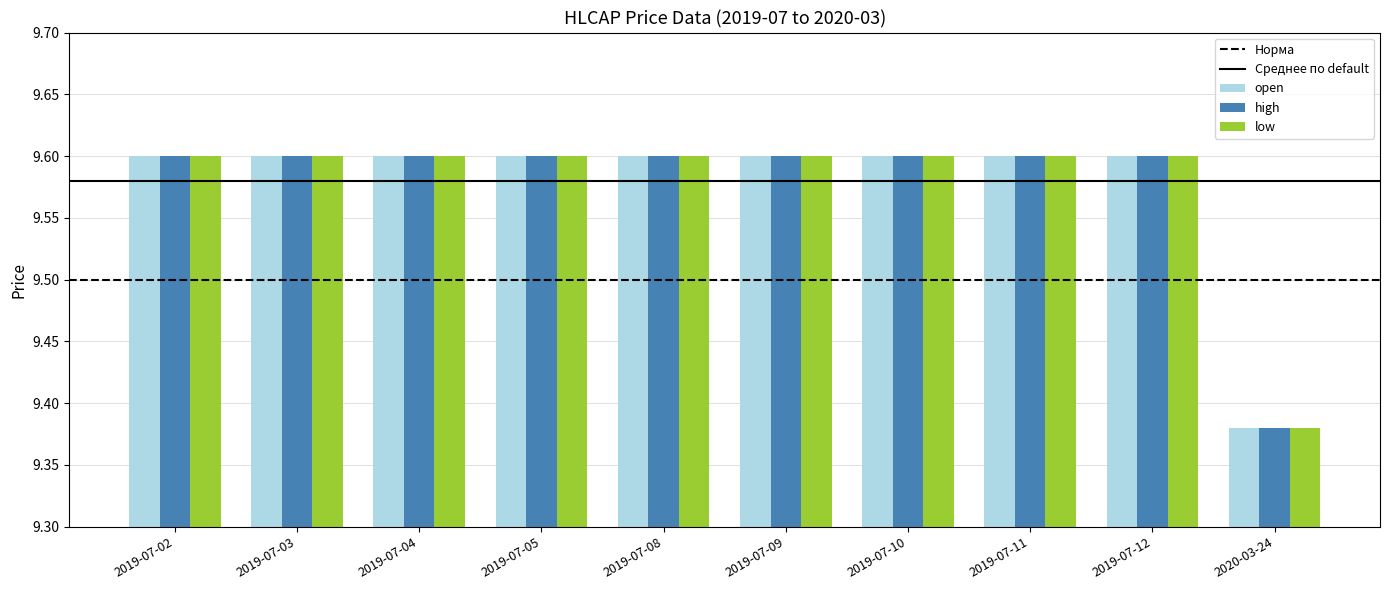

Is it true that low equals 15.7 at 2019-07-03?

False